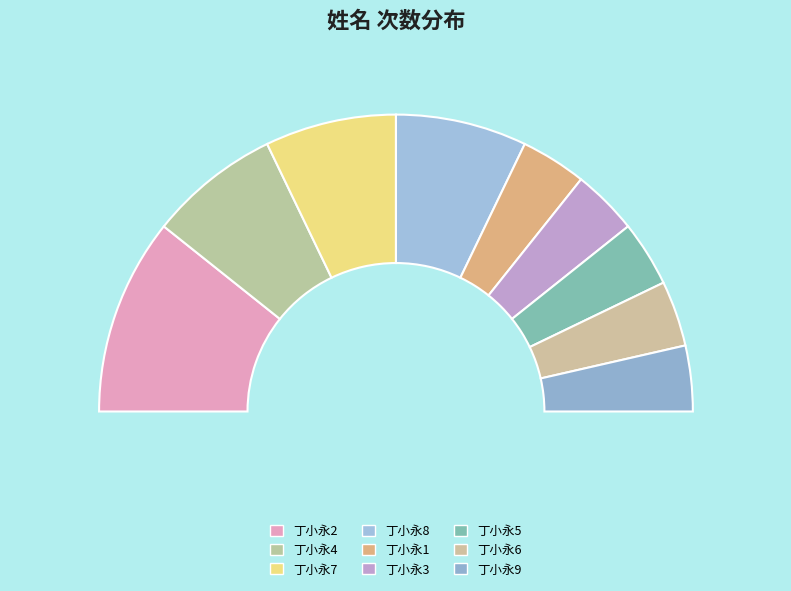

What is the ratio of the value at 丁小永4 to the value at 丁小永9?

2.0